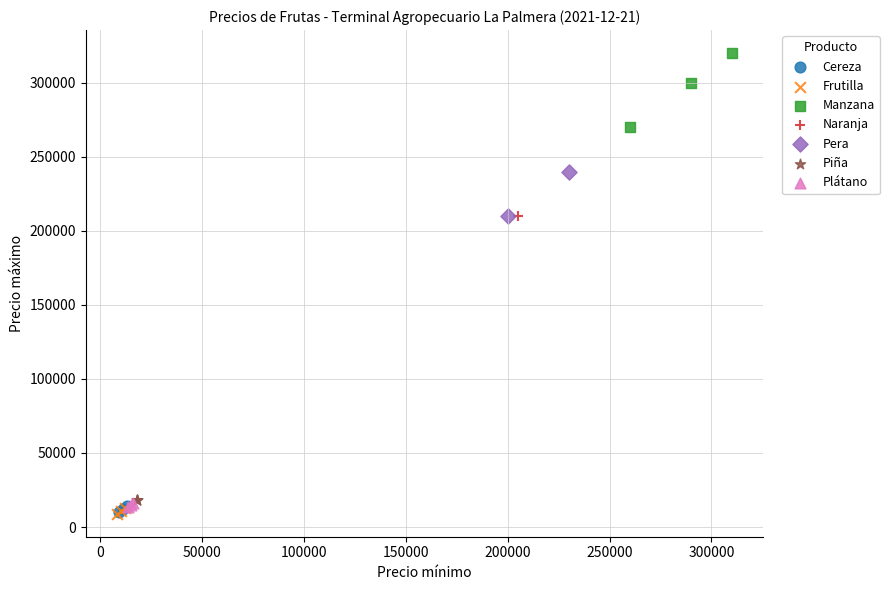

What are all the series names shown in the legend?

Cereza, Frutilla, Manzana, Naranja, Pera, Piña, Plátano